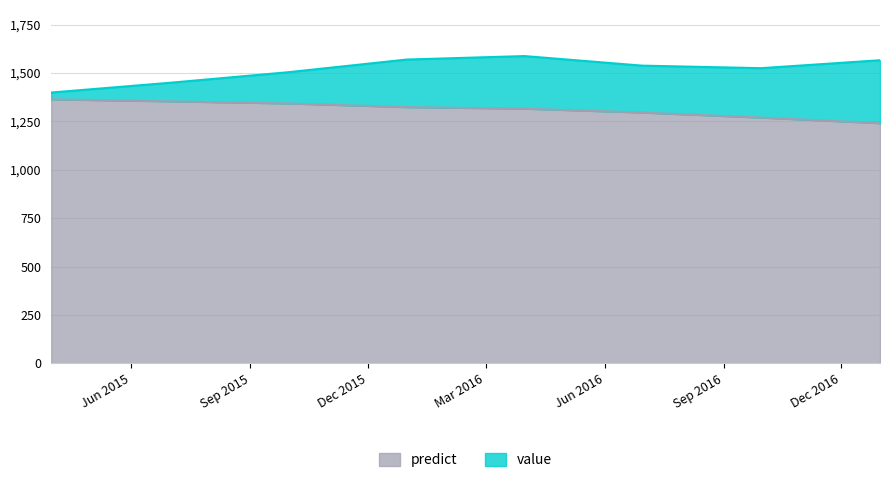

True or false: predict and value intersect in this chart.

False